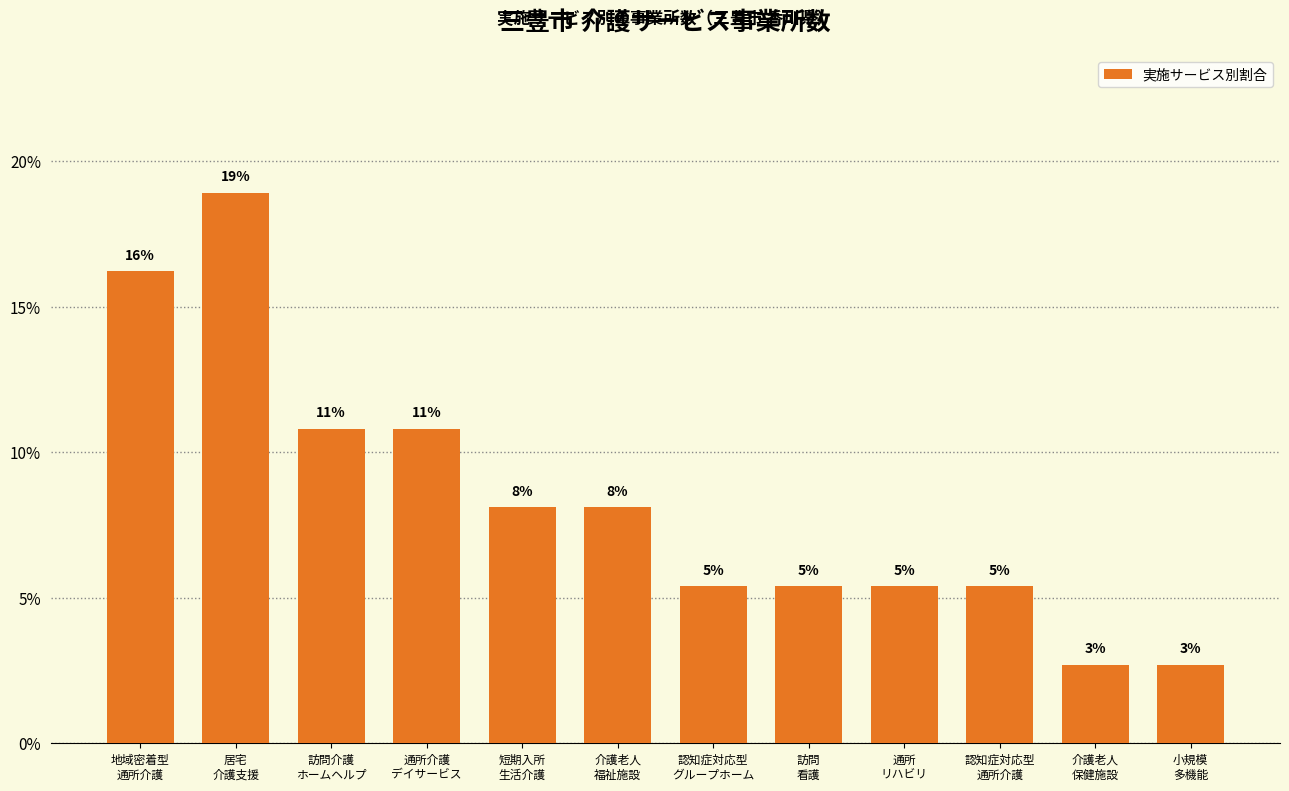

List the labels in order of value, smallest first.

介護老人
保健施設, 小規模
多機能, 認知症対応型
グループホーム, 訪問
看護, 通所
リハビリ, 認知症対応型
通所介護, 短期入所
生活介護, 介護老人
福祉施設, 訪問介護
ホームヘルプ, 通所介護
デイサービス, 地域密着型
通所介護, 居宅
介護支援